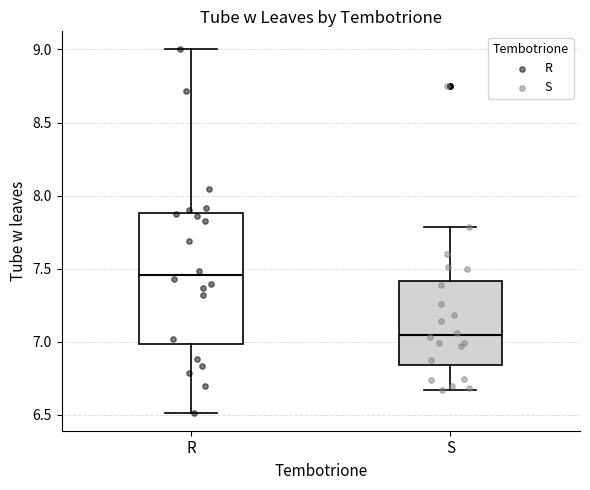

Where is the lower edge of the box for S on the y-axis? The values are not printed on the chart, so give them approximately, as read against the axis.

6.85